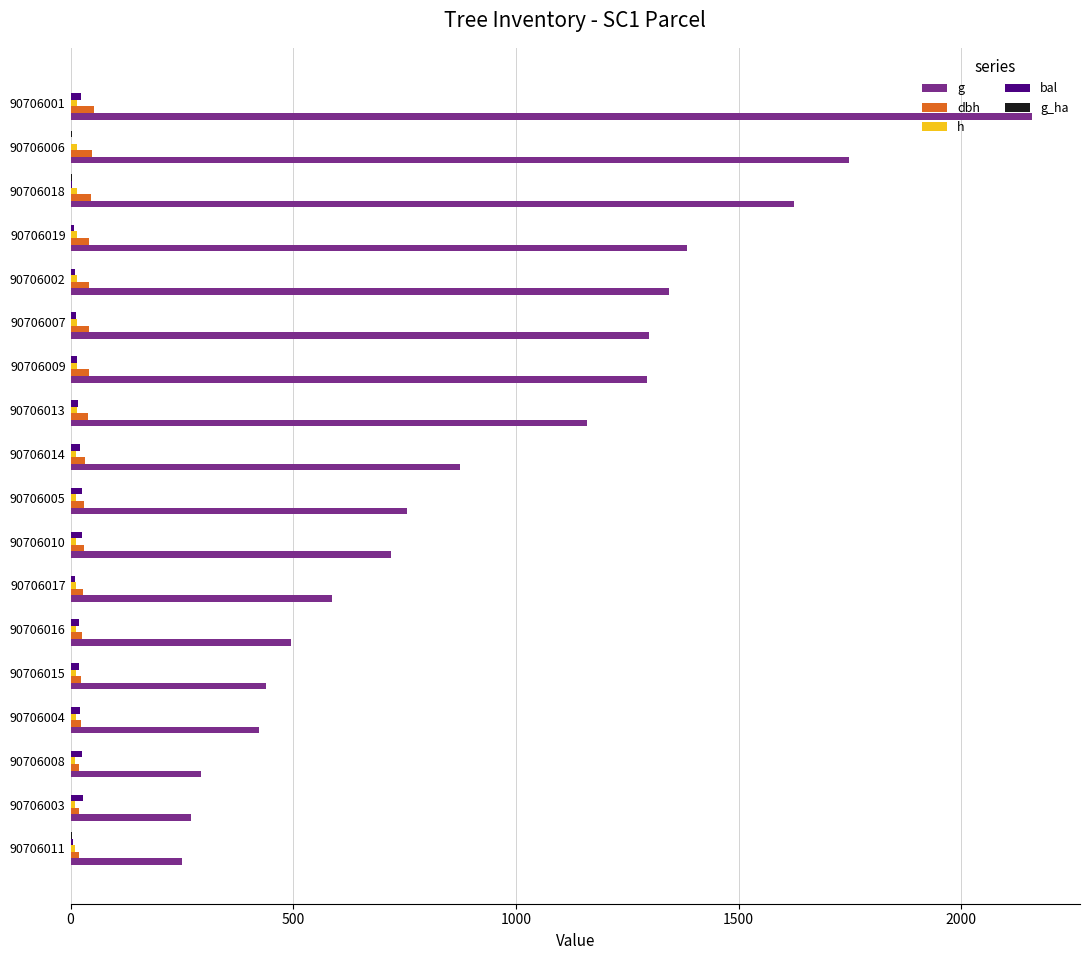

How many data points in bal are above 17?

9